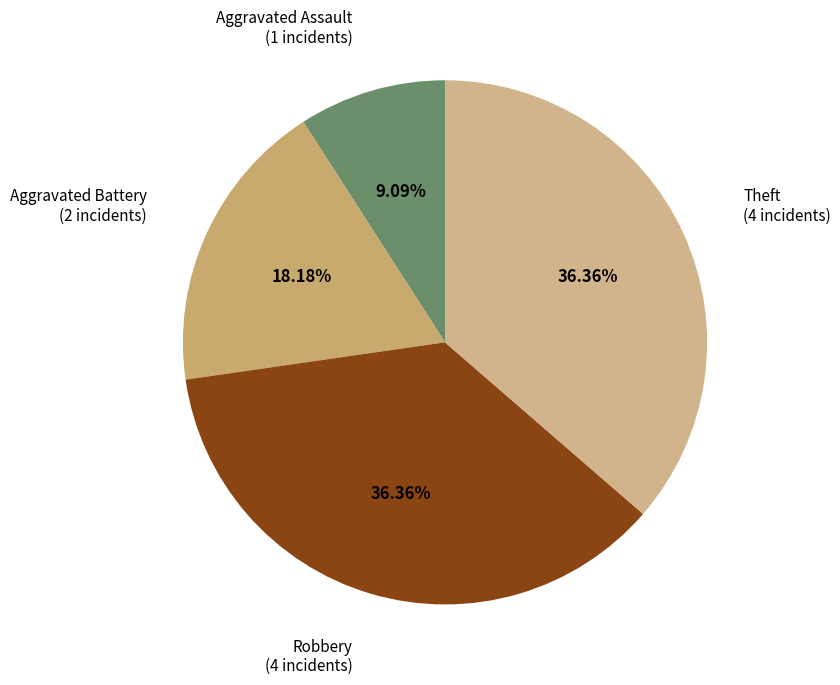

Is there a majority slice in this chart?

No